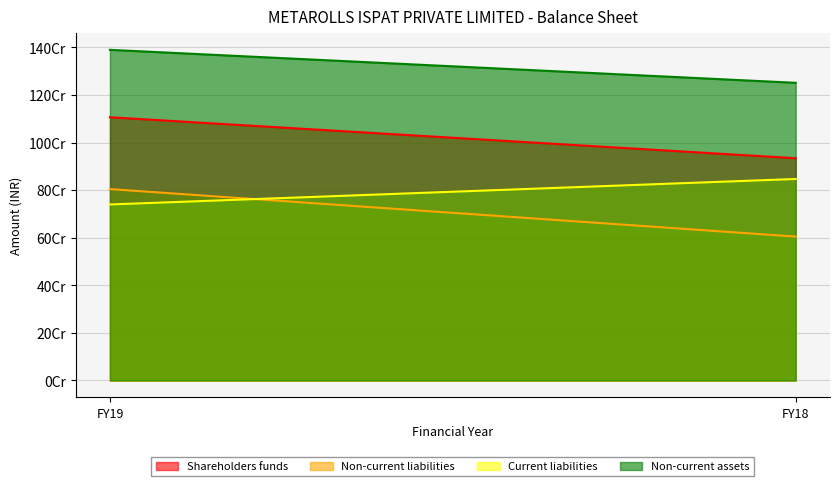

Which has a higher value, FY19 or FY18?

FY19